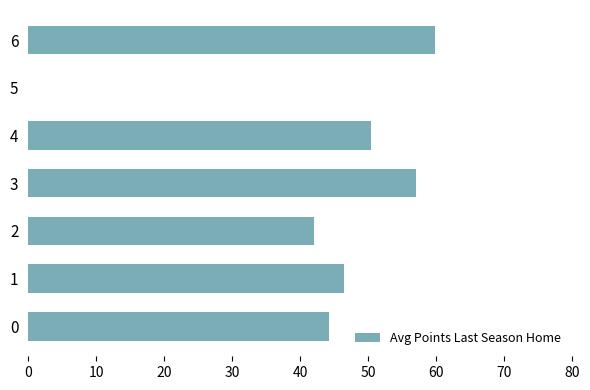

What is the sum of the values at 5 and 6?

59.9